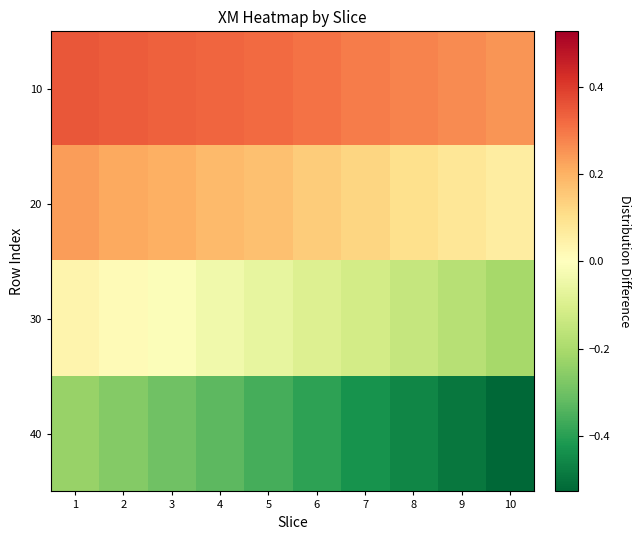

What is the total value across all series at 2?

0.3